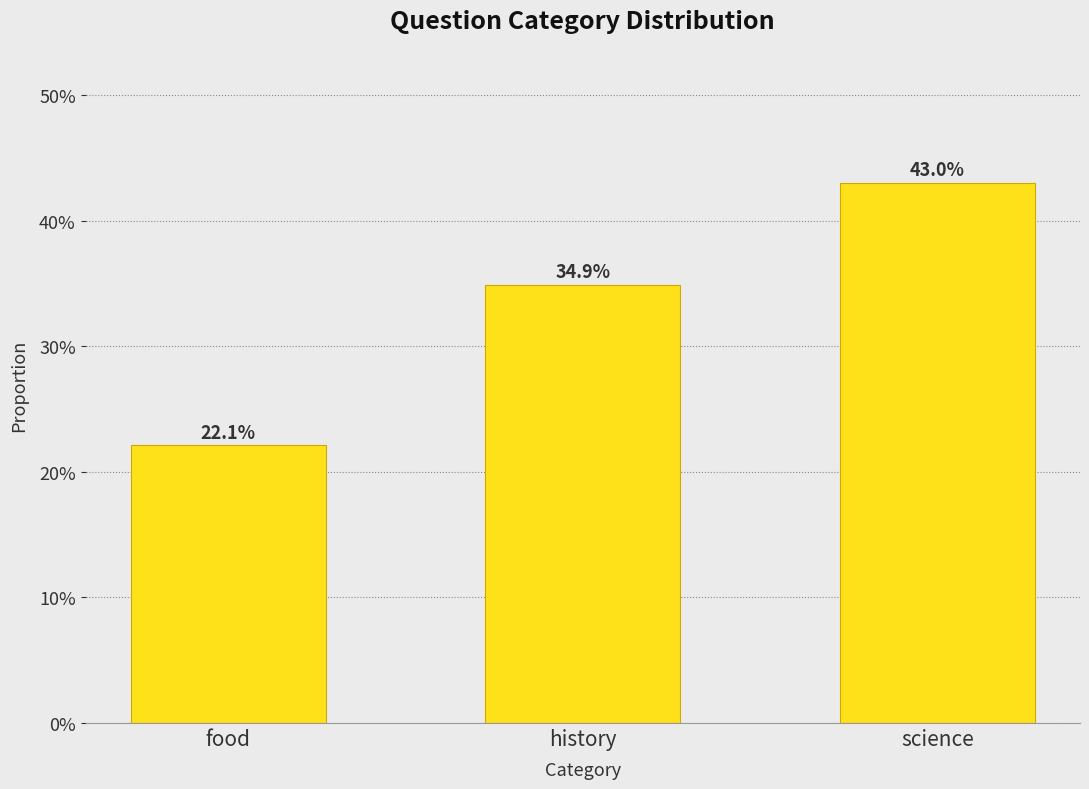

Does the chart contain any negative values?

No